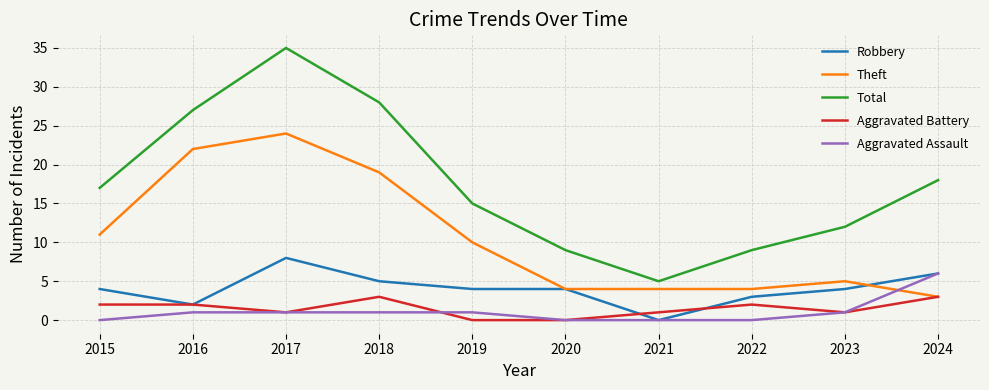

At which category does Theft reach its first local peak?

2017